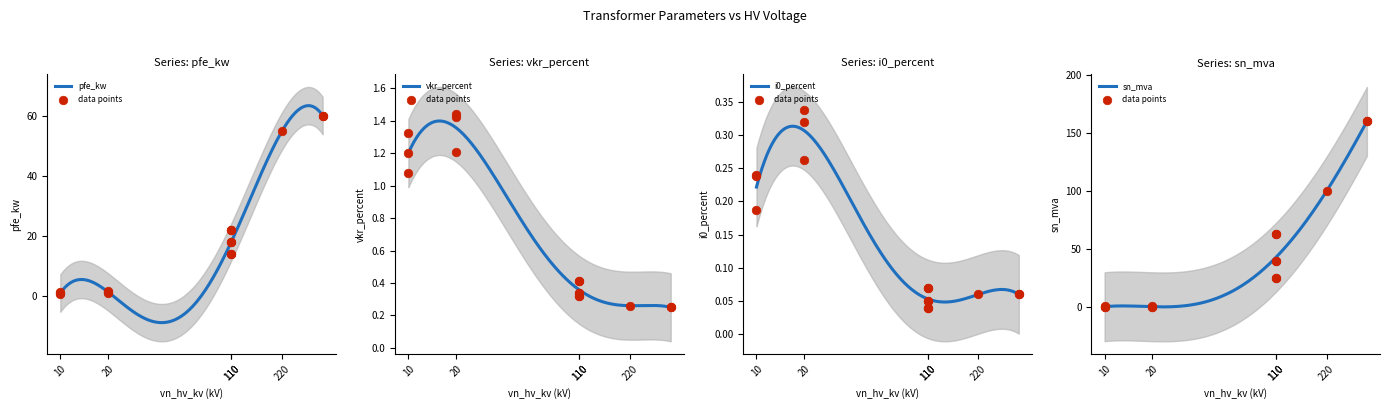

Which series reaches the minimum Y coordinate?

i0_percent